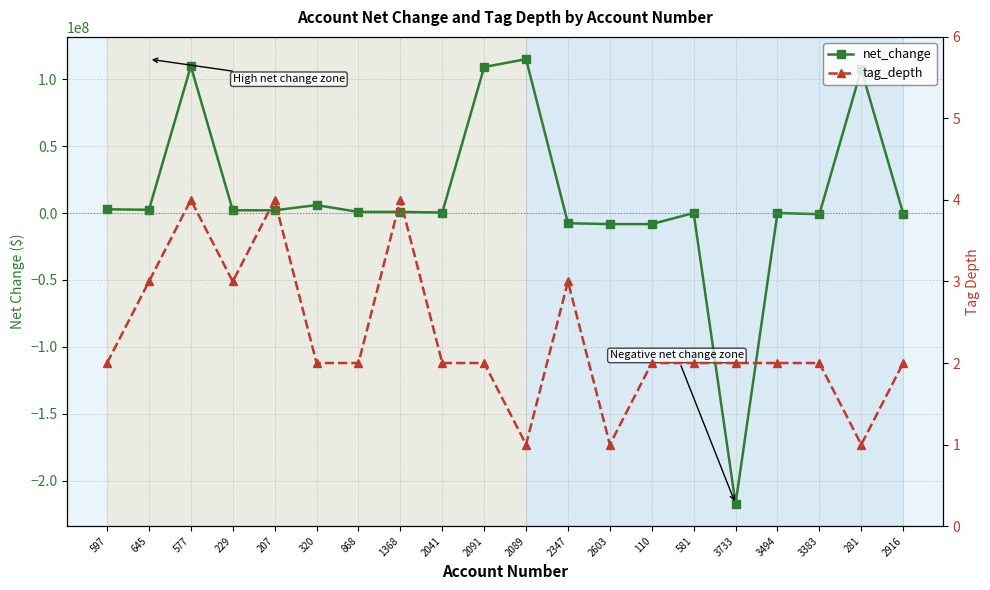

True or false: net_change and tag_depth intersect in this chart.

True